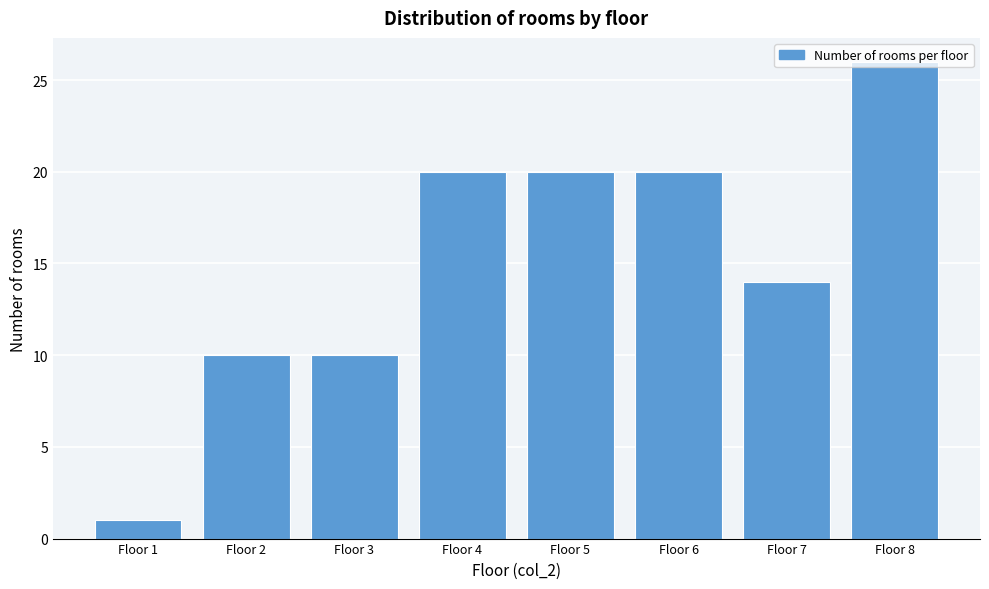

What is the difference between the second highest and second lowest values?

10